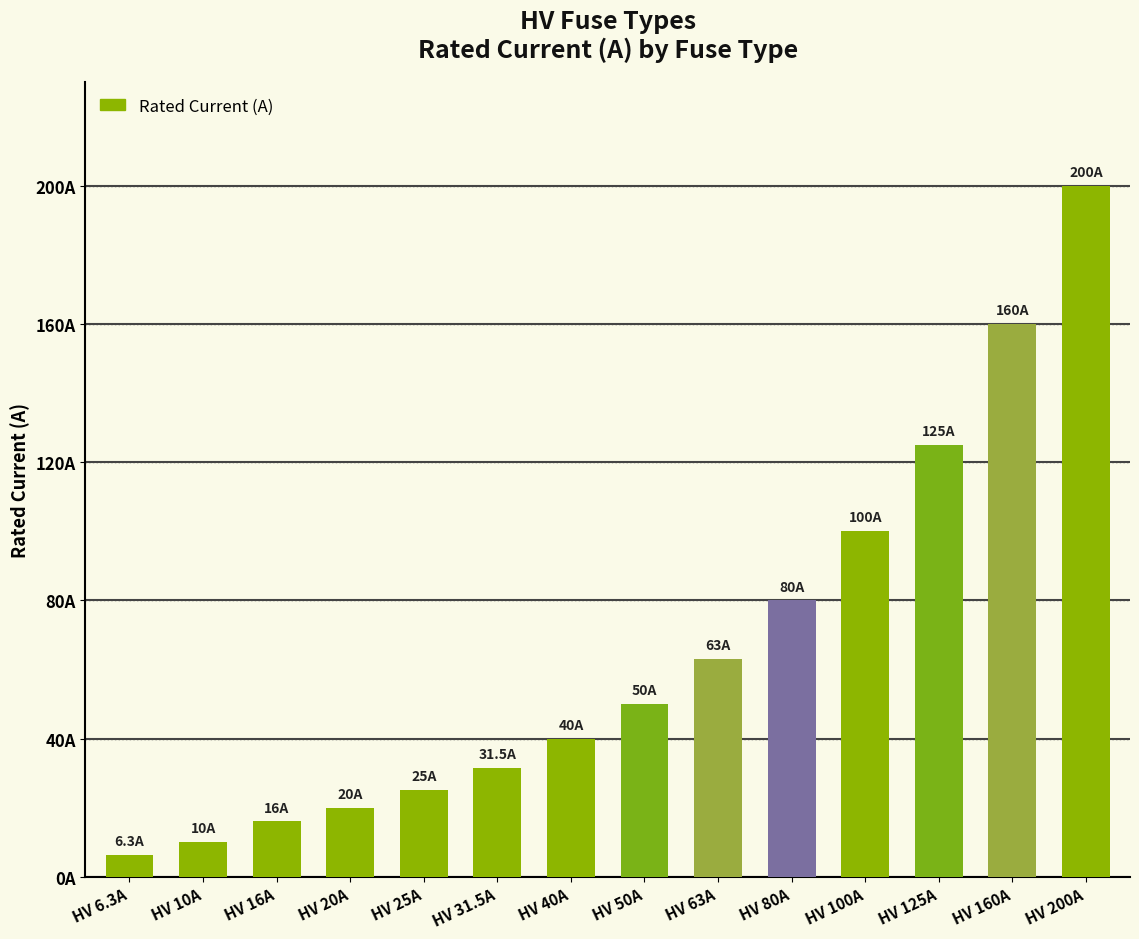

What value does the data have at HV 100A?

100.0